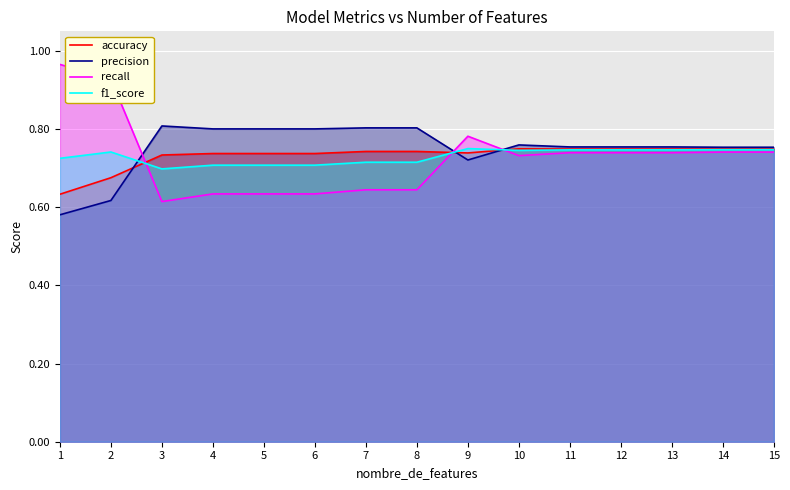

Which has a higher value, 4 or 11?

11